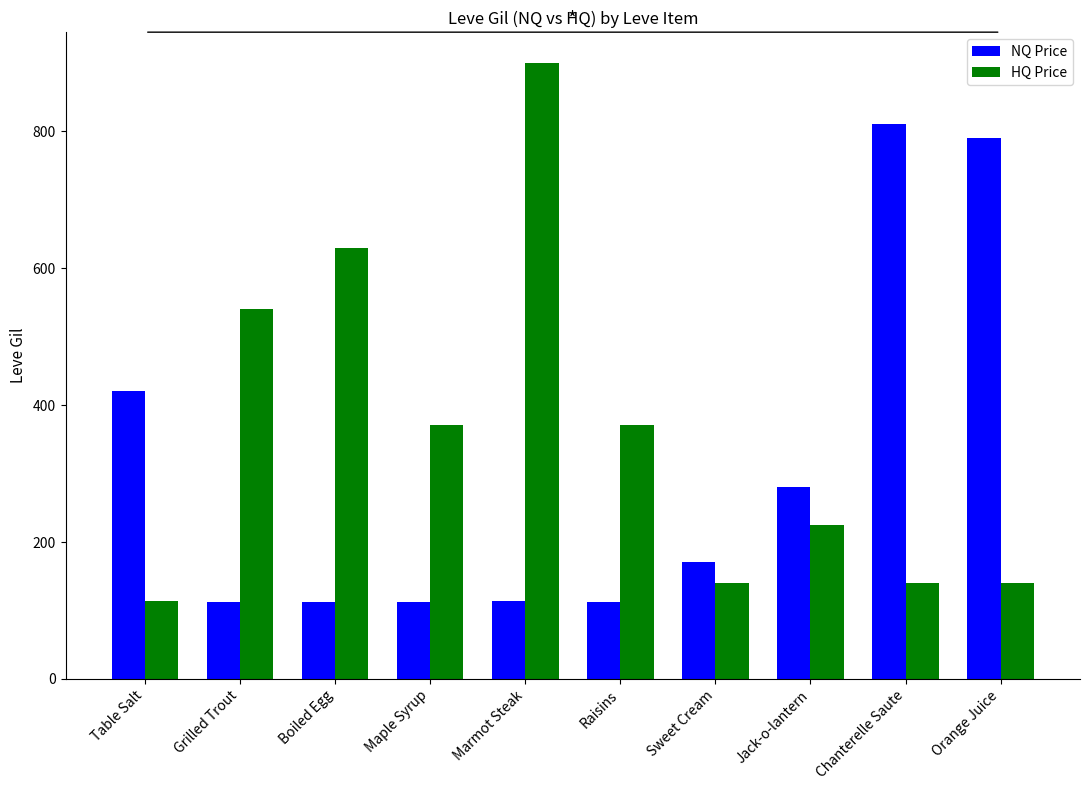

What is the label of the 9th bar from the left?

Chanterelle Saute